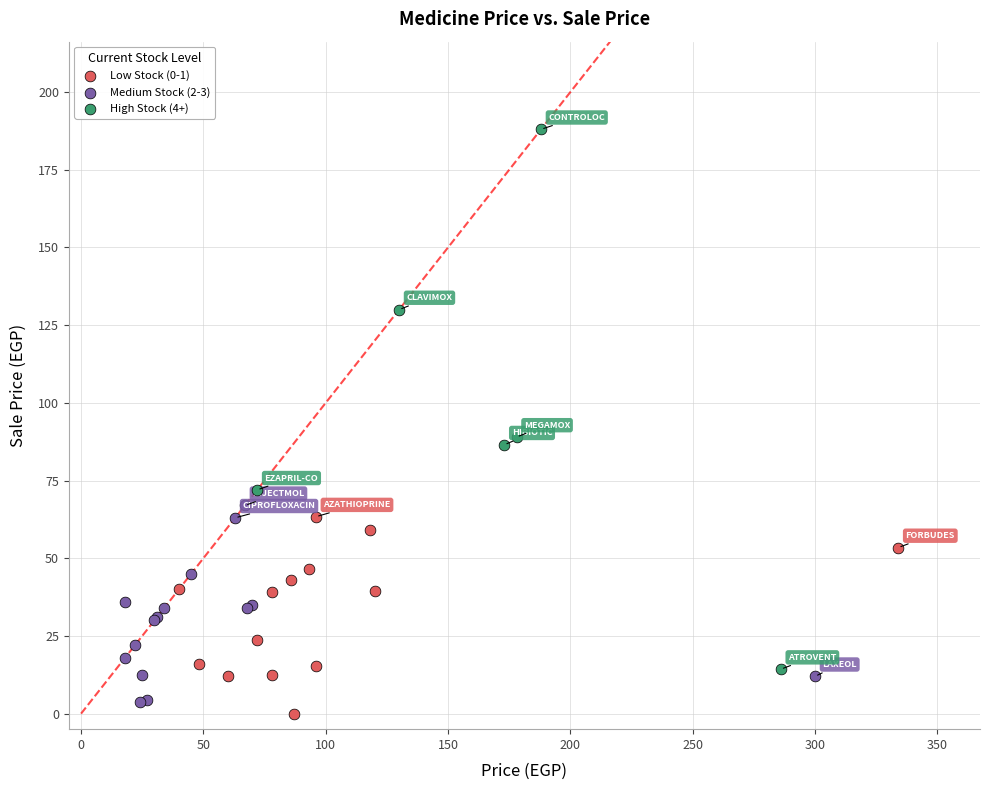

What are all the series names shown in the legend?

Low Stock (0-1), Medium Stock (2-3), High Stock (4+)